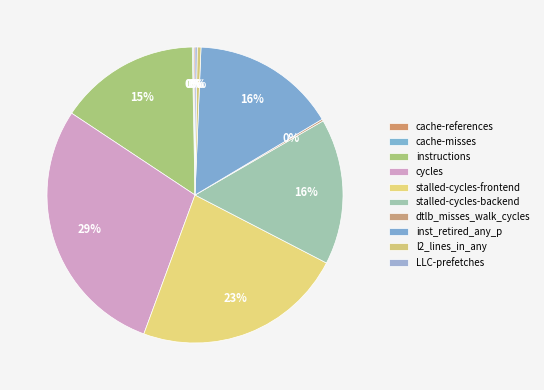

To the nearest percent, what is the combined percentage of LLC-prefetches and l2_lines_in_any?

1%